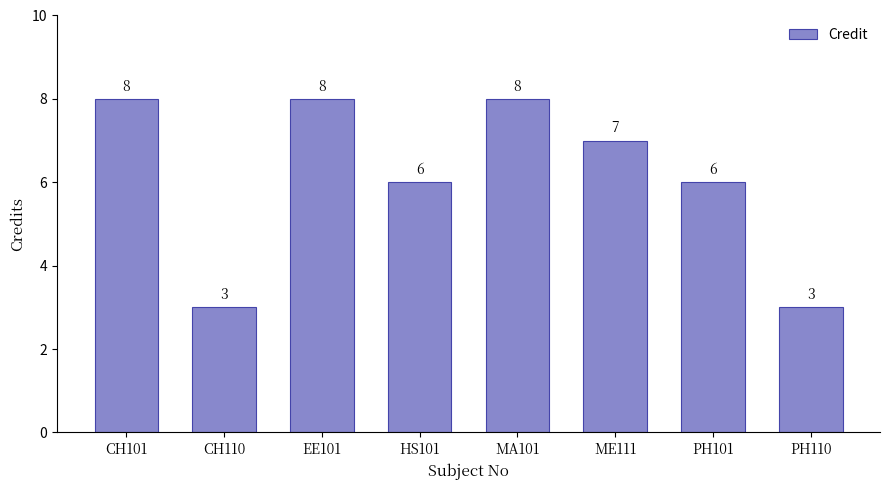

What is the label of the 4th bar from the left?

HS101